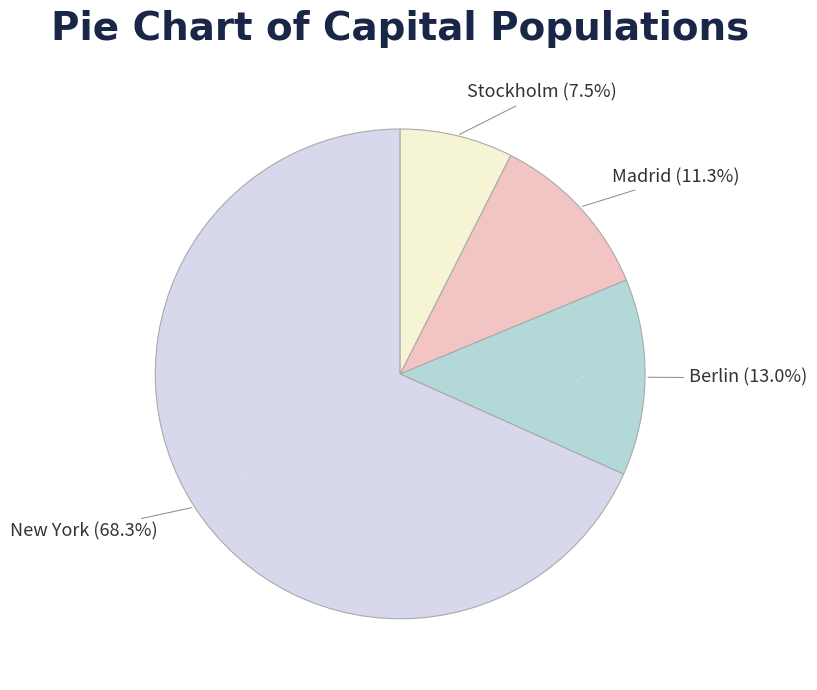

Is it true that Stockholm is 20% of the pie?

False